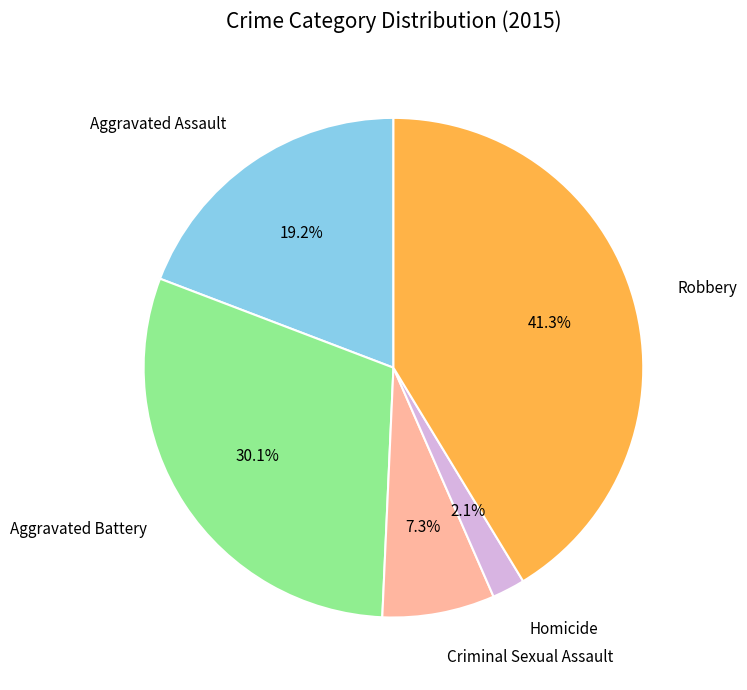

Does any single category account for the majority?

No